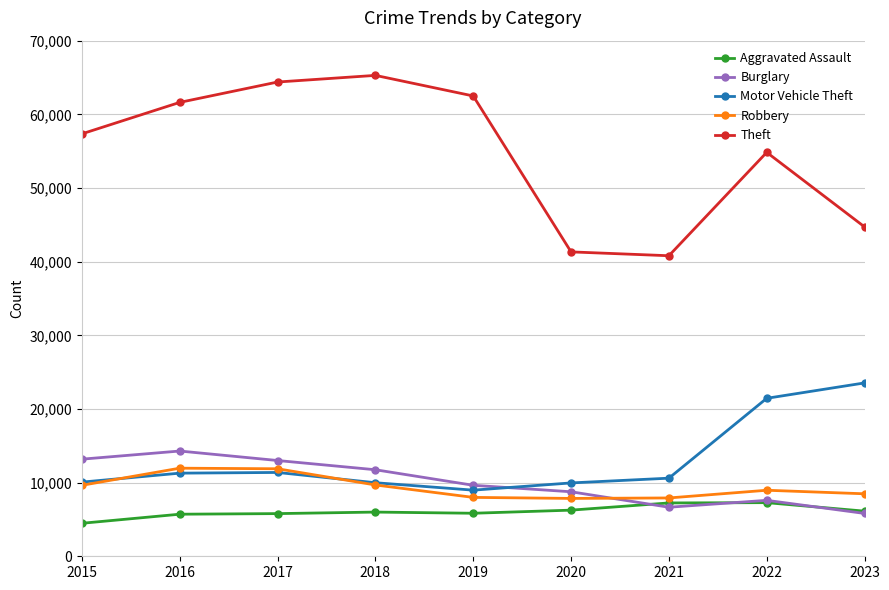

Which series ends up on top after the final intersection of Robbery and Motor Vehicle Theft?

Motor Vehicle Theft